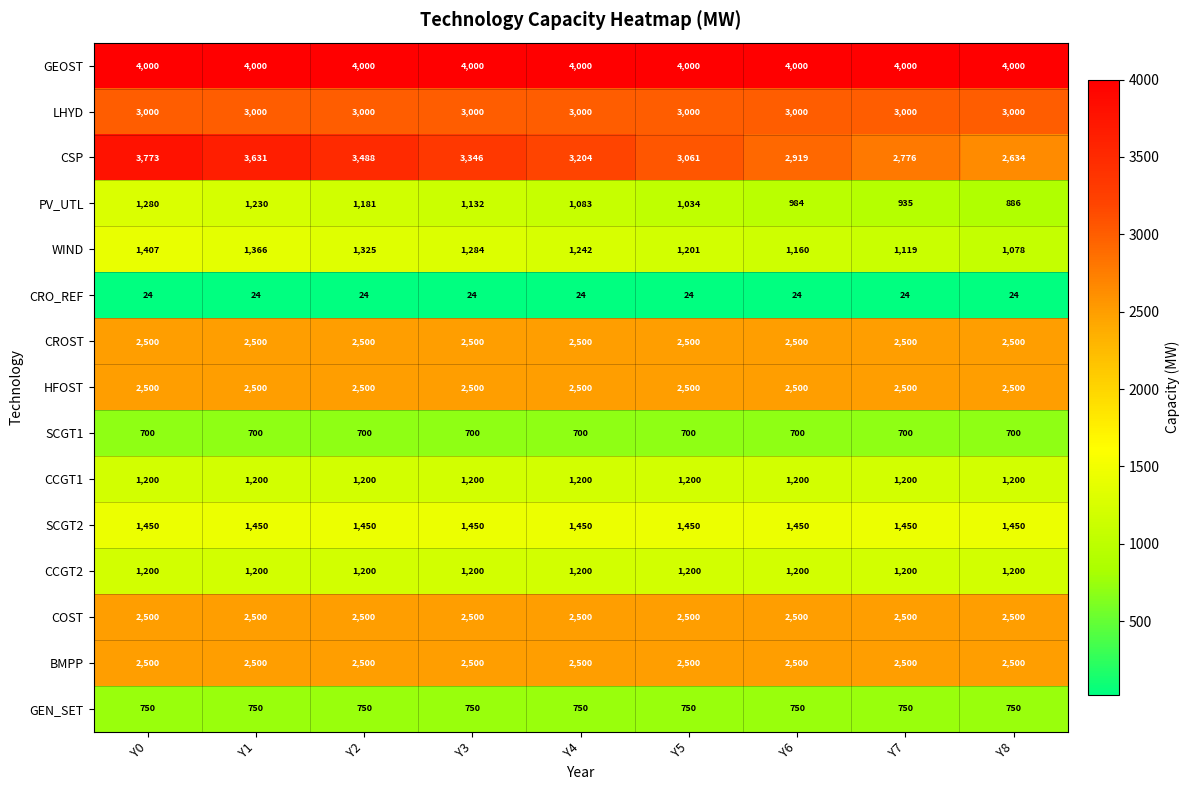

The value of CROST at Y4 is 2500. True or false?

True